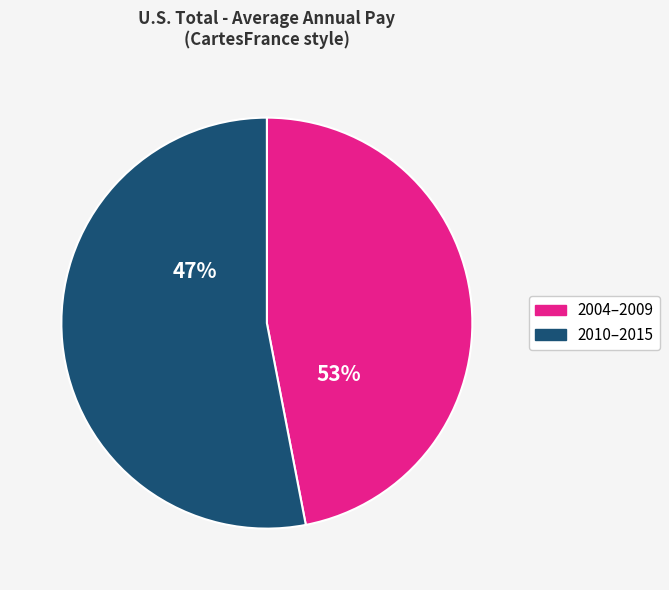

Is the sum of 2010 and 2008 greater than half?

No